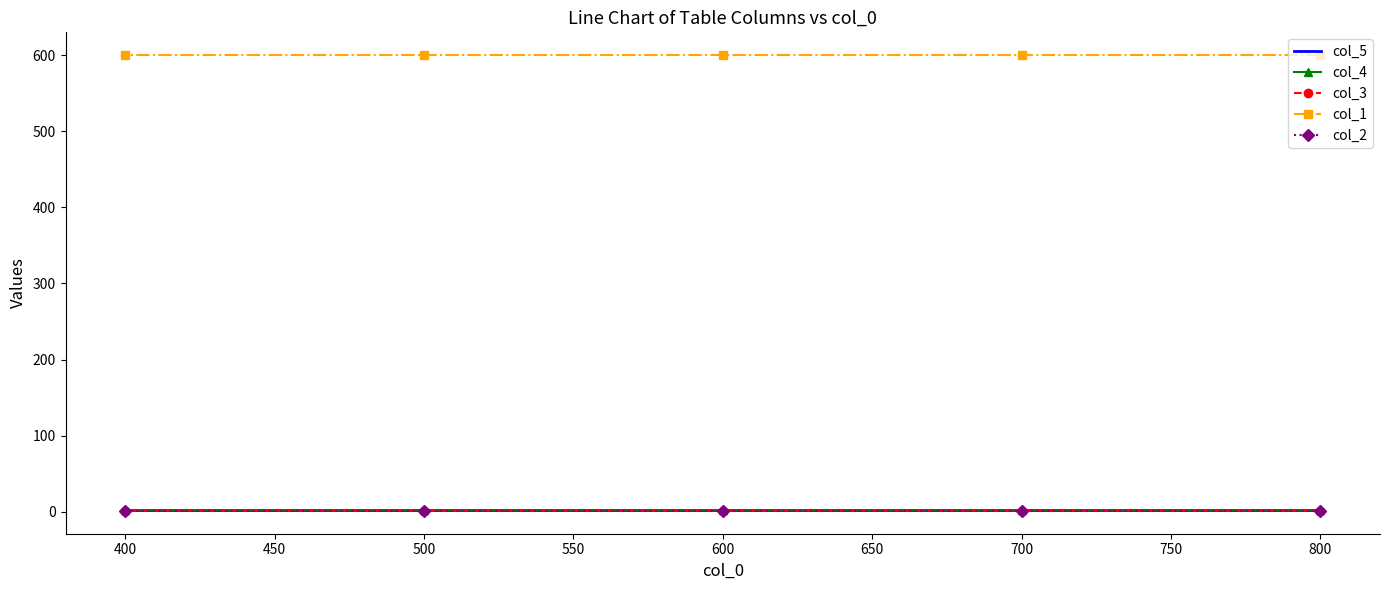

True or false: col_5 and col_1 cross at least once.

False